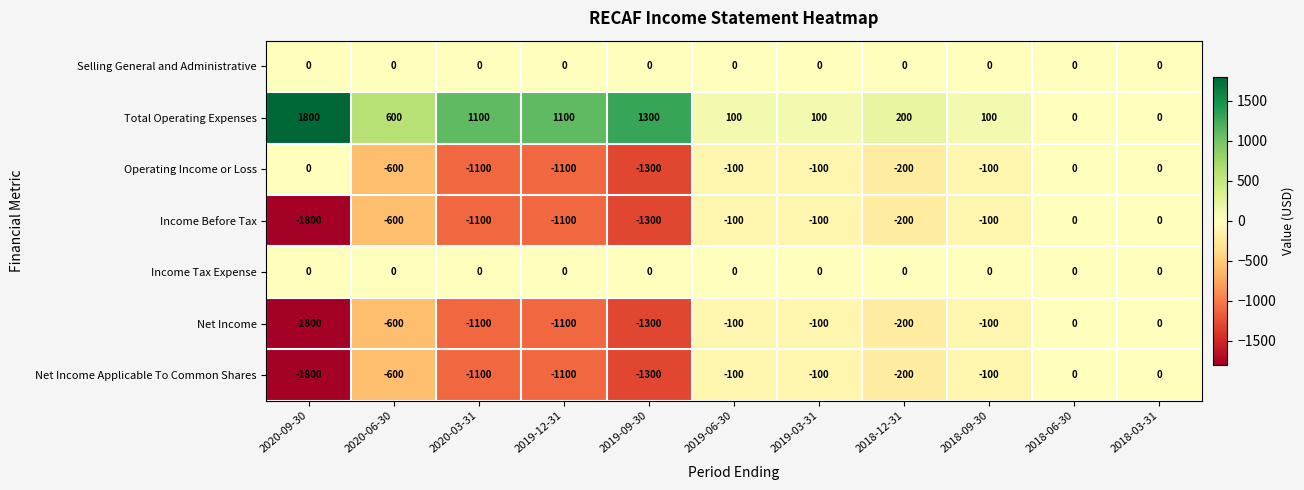

Where is Income Before Tax nearest to the value -900?

2020-03-31